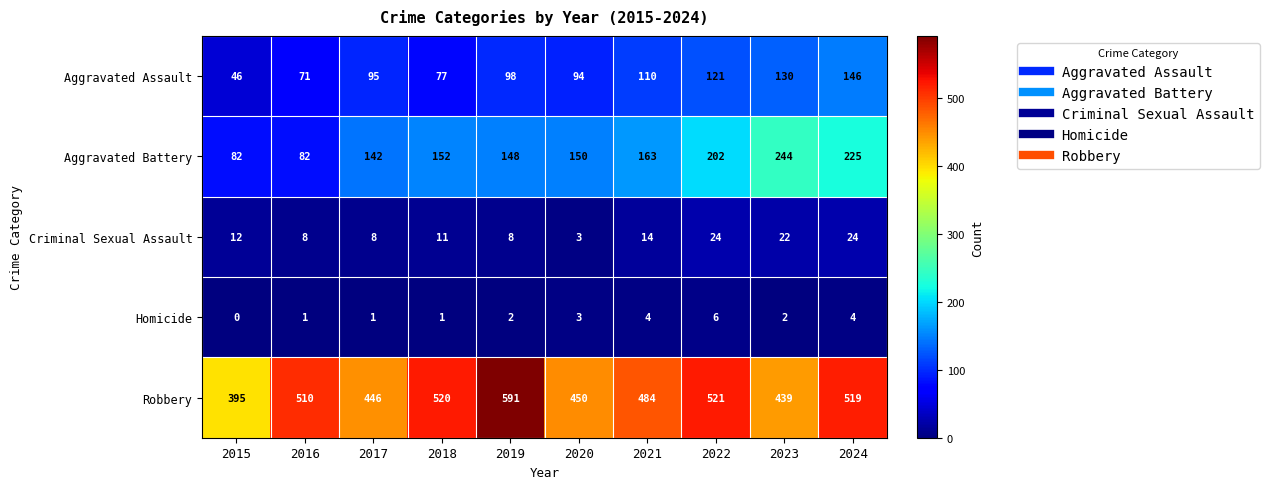

Which series has the widest spread of values?

Robbery